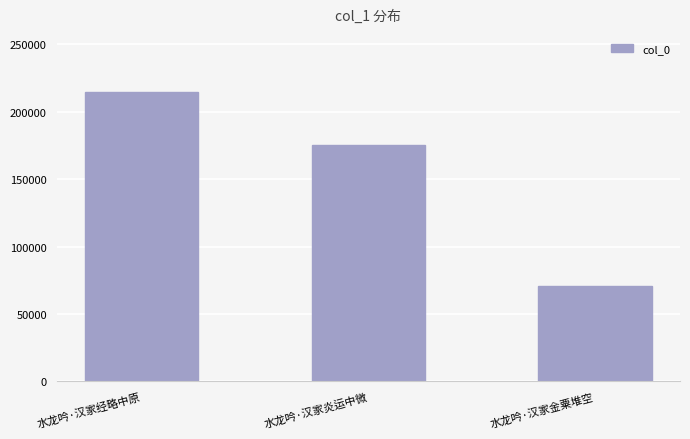

What is the greatest value displayed?

214641